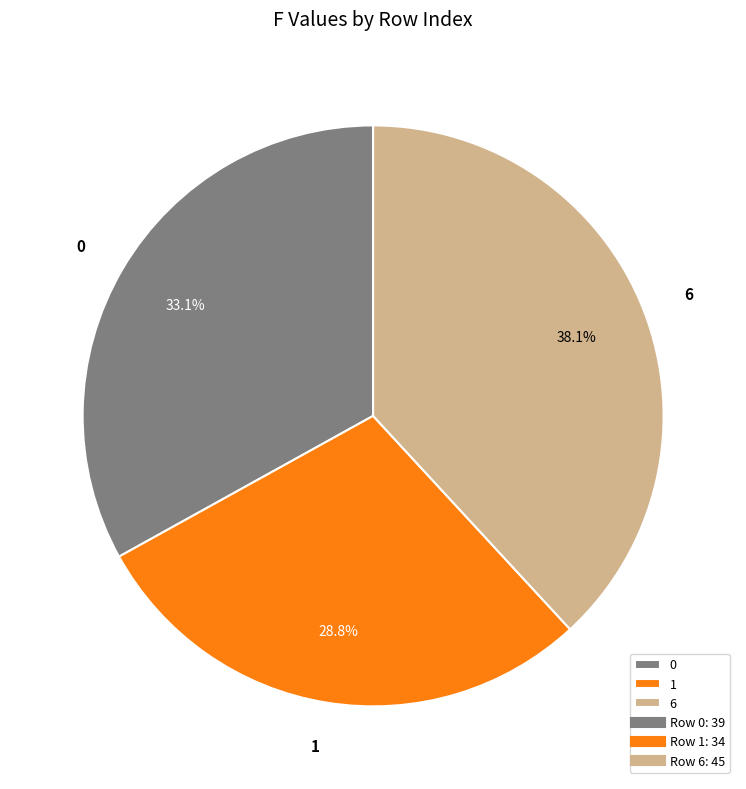

To the nearest percent, what is the average slice percentage?

33%